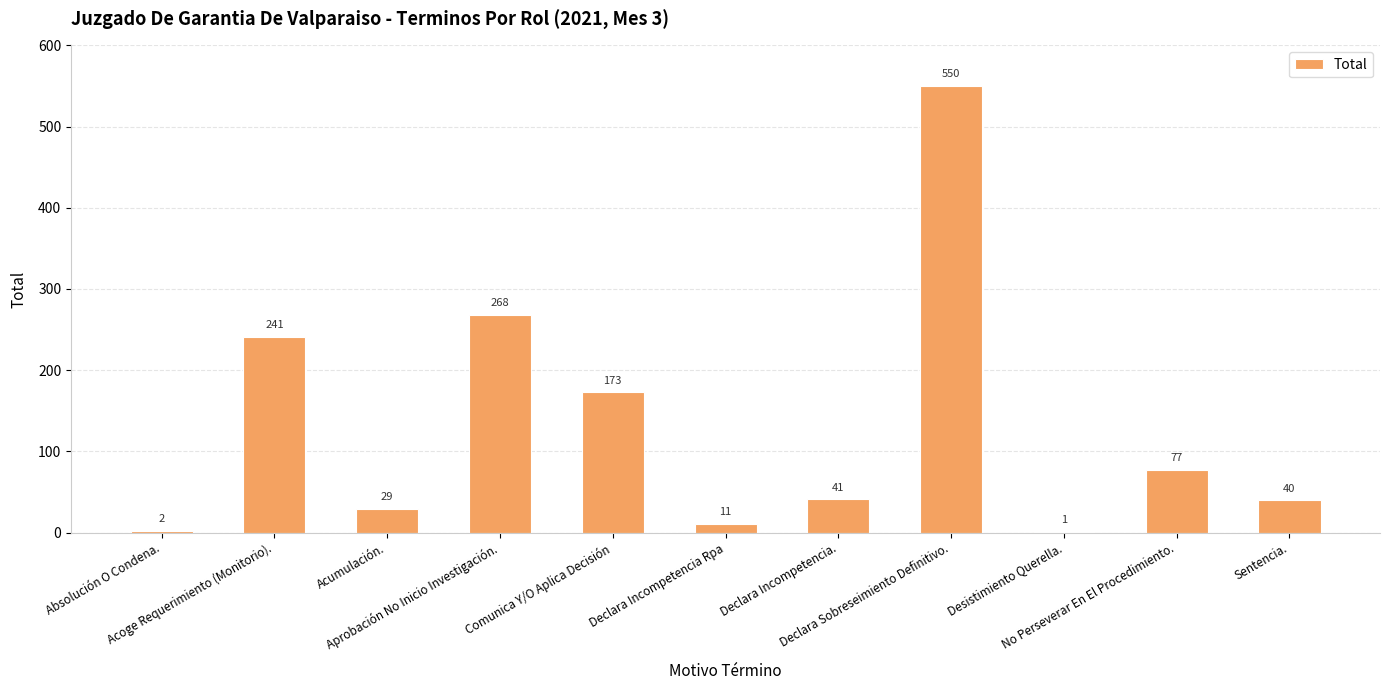

What is the sum of all values?

1433